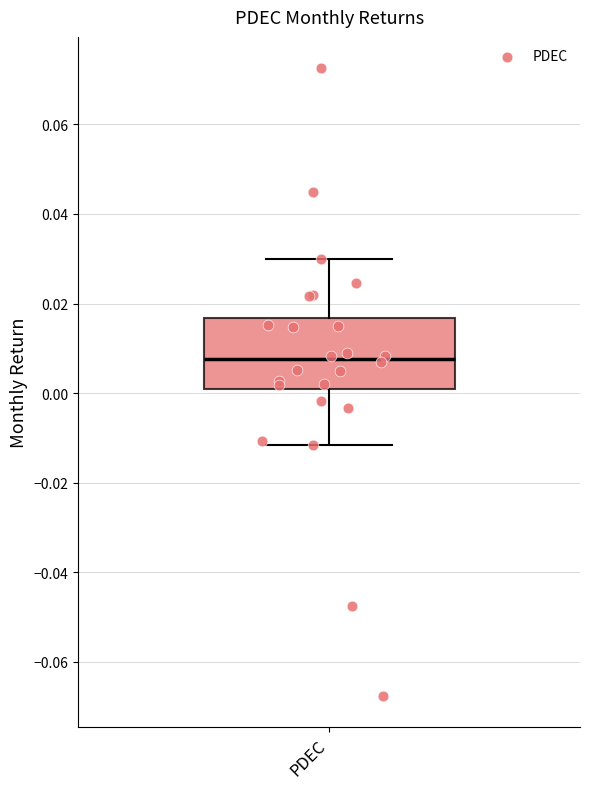

Read this box plot against the y-axis: the position of the median line, the range covered by the box, and the ends of both whiskers. The values are not printed on the chart, so give them approximately, as read against the axis.

median 0.008, box 0.000 to 0.016, whiskers -0.012 to 0.030